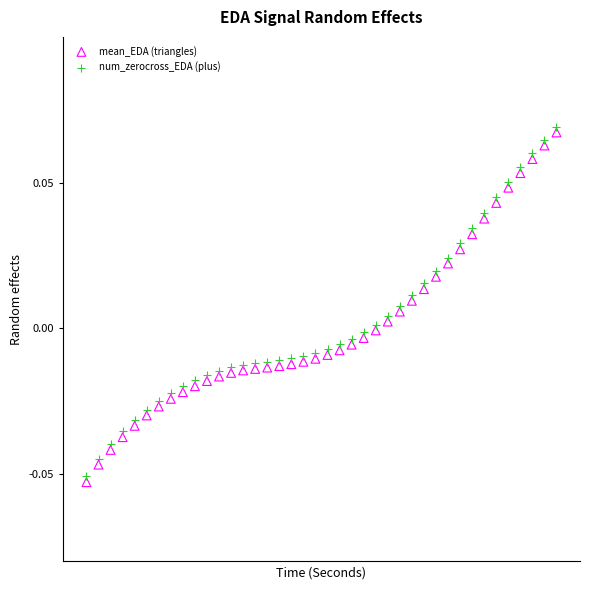

Across all data points, what is the range of X values (max minus min)?

39.0